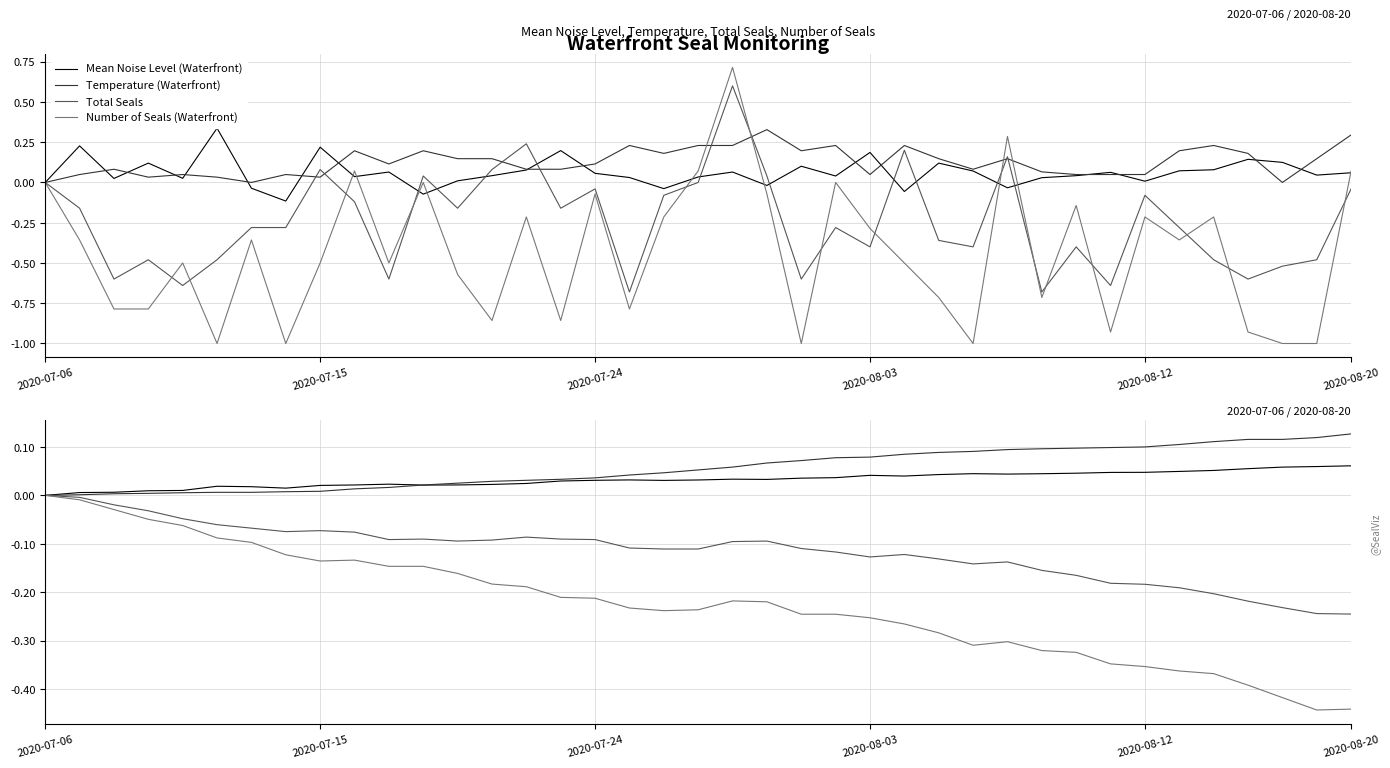

How many lines are shown in the chart?

4